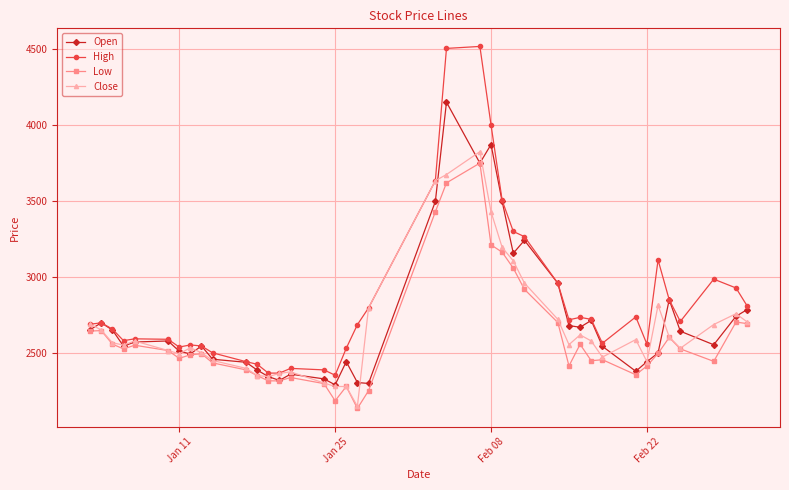

What is the maximum value for High?

4516